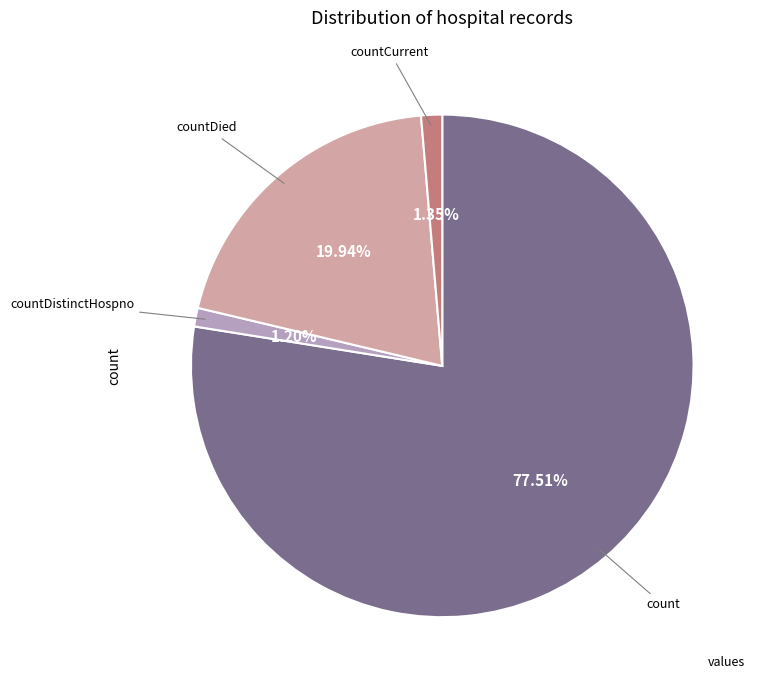

Does any single category account for the majority?

Yes